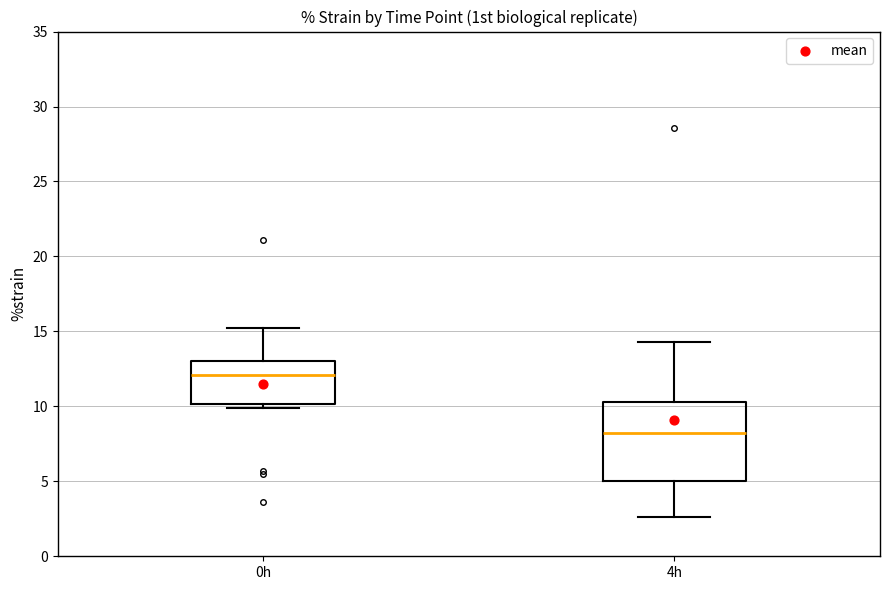

Reading left to right, transcribe this box plot: for each box, give where its median line is, the range the box spans, and where its two whiskers end, as read against the y-axis. The values are not printed on the chart, so give them approximately, as read against the axis.

0h: median 12.0, box 10.0 to 13.0, whiskers 10.0 (just below the box's lower edge) to 15.0
4h: median 8.0, box 5.0 to 10.5, whiskers 2.5 to 14.5